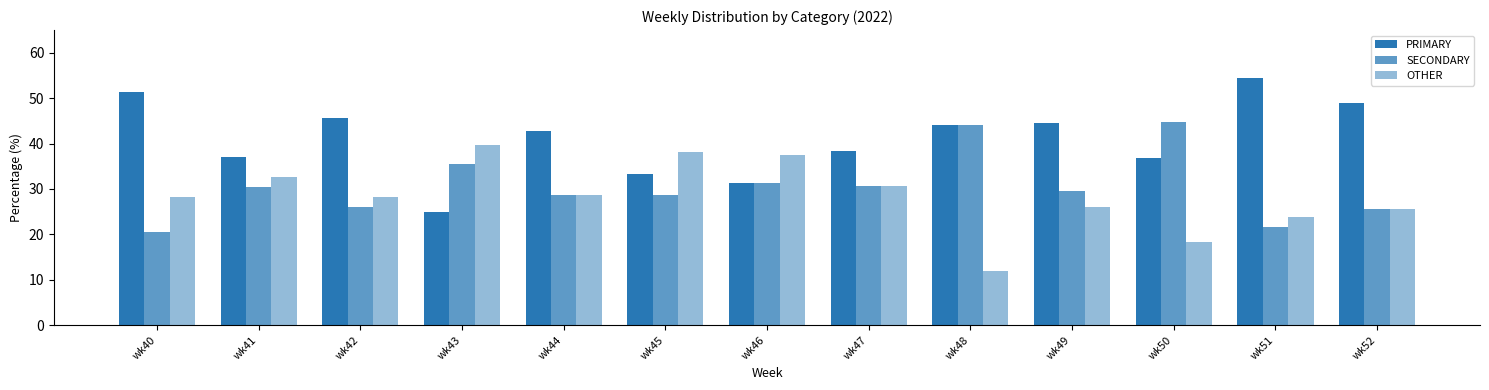

How many data points in PRIMARY are above 42?

7